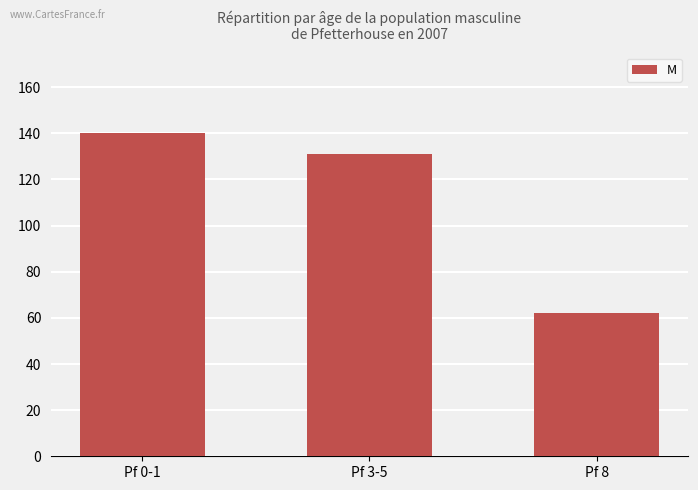

What is the sum of the values at Pf 8 and Pf 0-1?

202